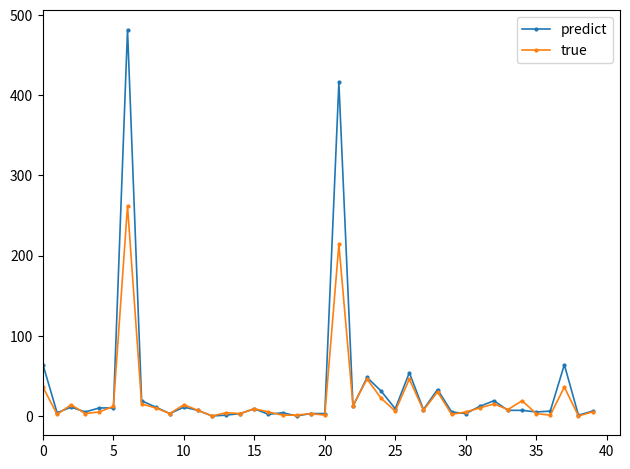

What is the difference between the second highest and second lowest values in the predict series?

416